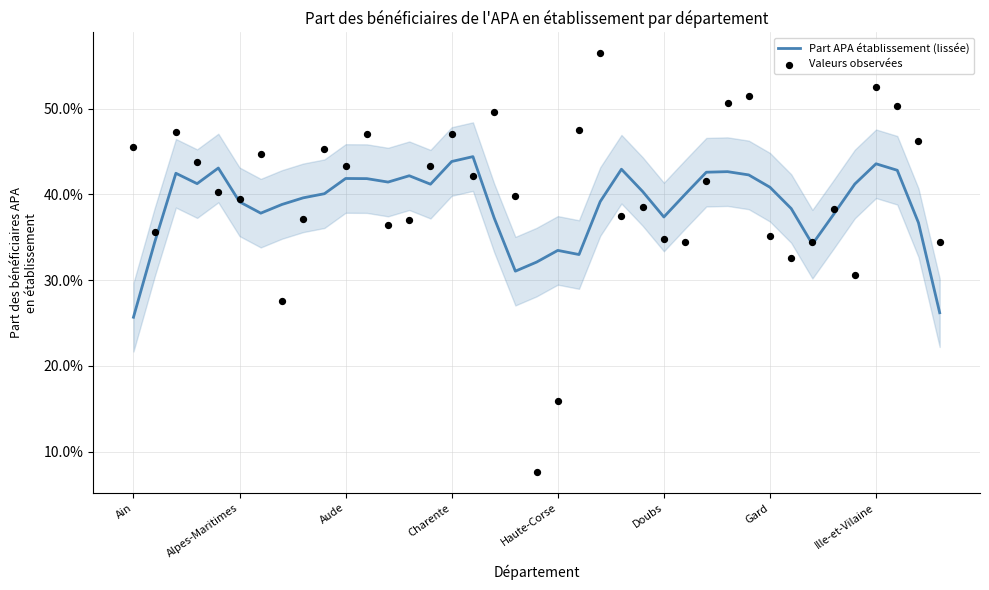

Is the value of Part APA établissement (lissée) at Aude greater than the value of Valeurs observées at 15?

No